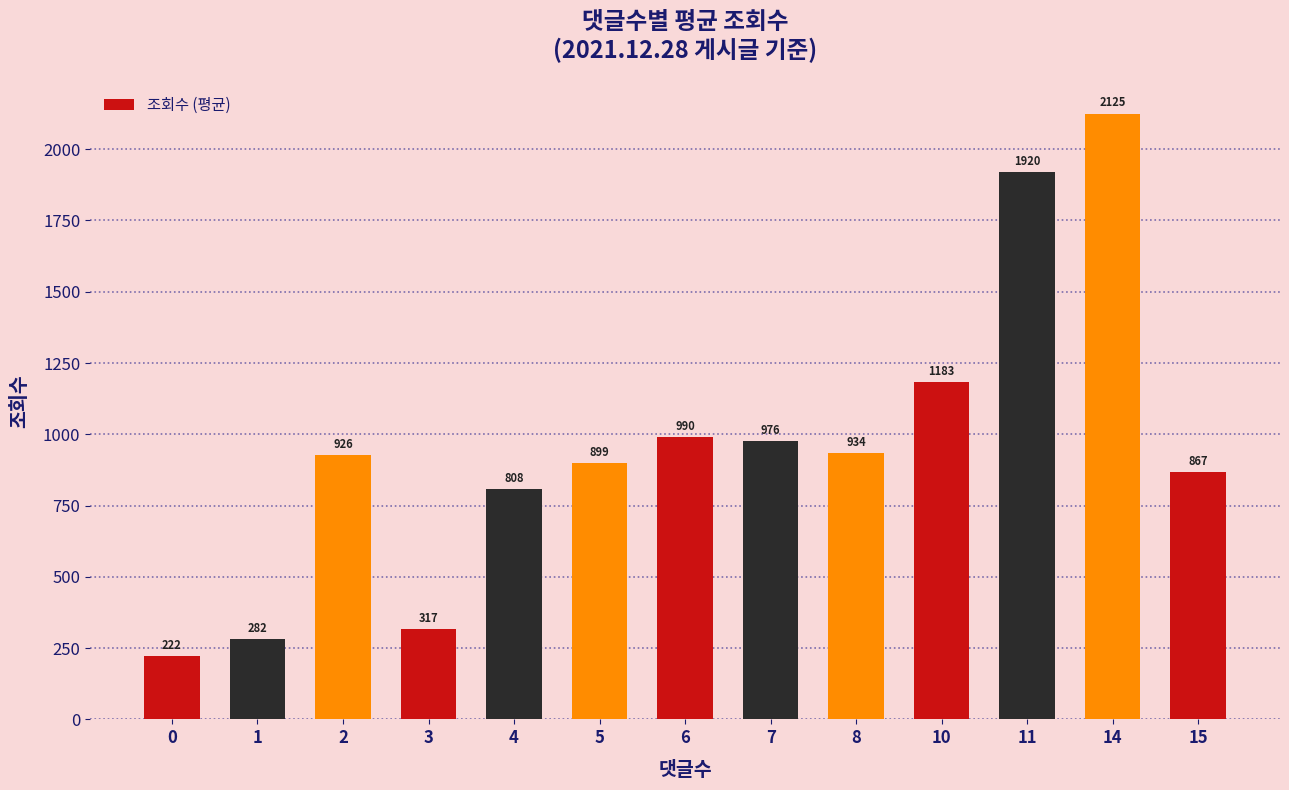

What is the value of the 9th bar from the left?

934.5